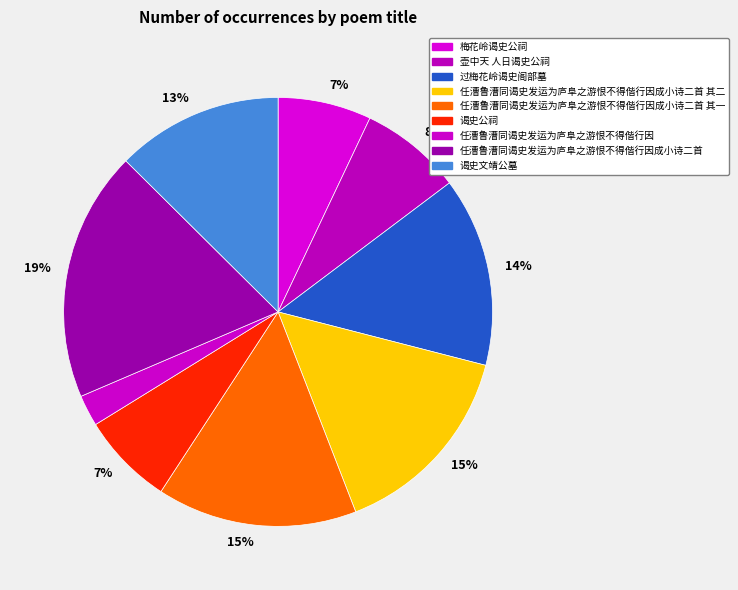

How many slices are in this pie chart?

9